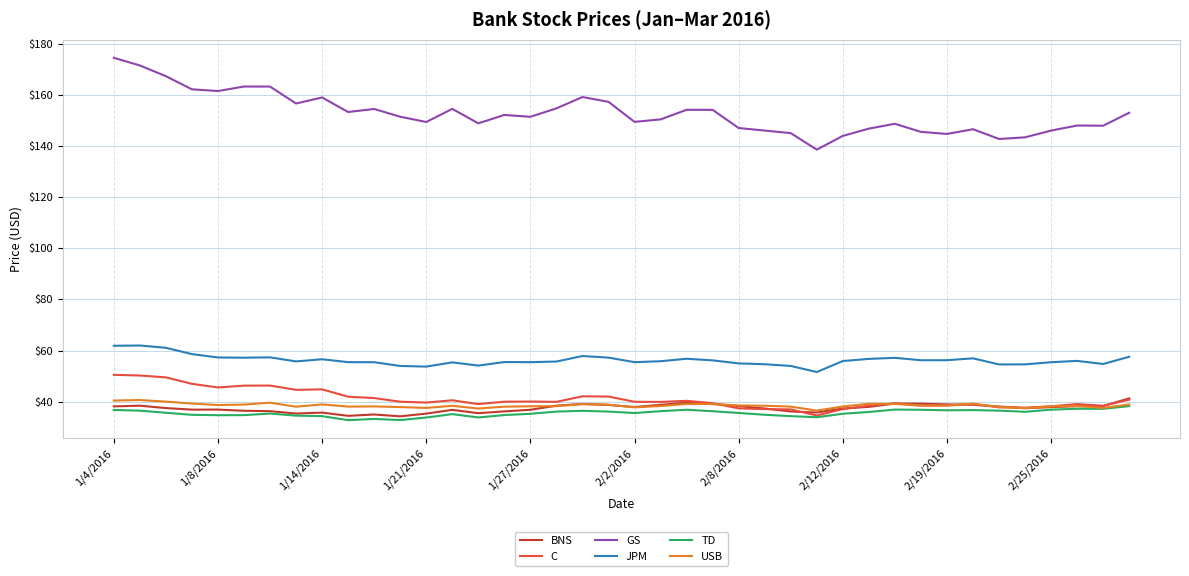

What is the smallest value displayed?

32.8